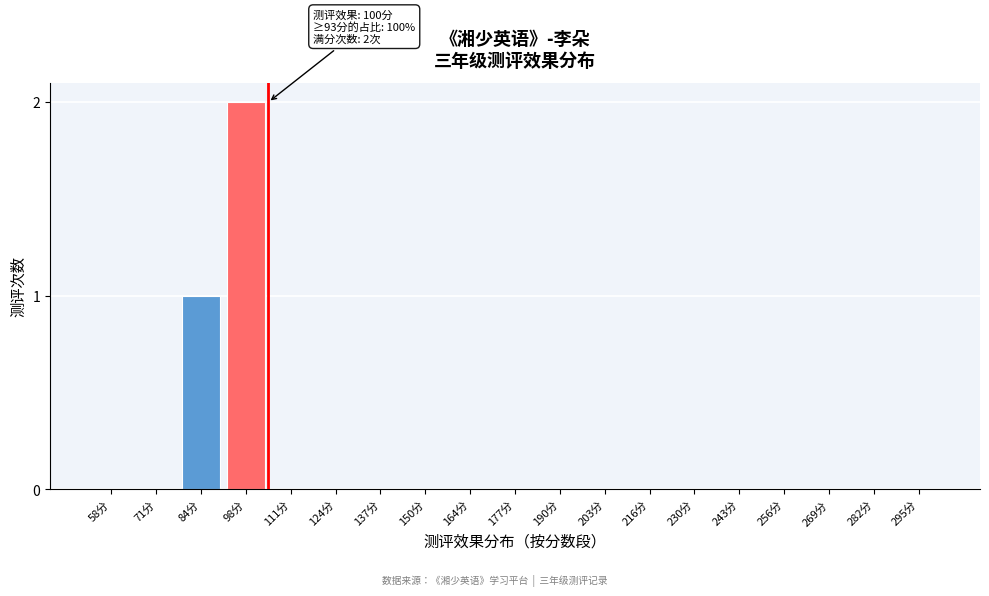

Reading right to left, extract all data points from this chart.

295分=0	282分=0	269分=0	256分=0	243分=0	230分=0	216分=0	203分=0	190分=0	177分=0	164分=0	150分=0	137分=0	124分=0	111分=0	98分=2	84分=1	71分=0	58分=0